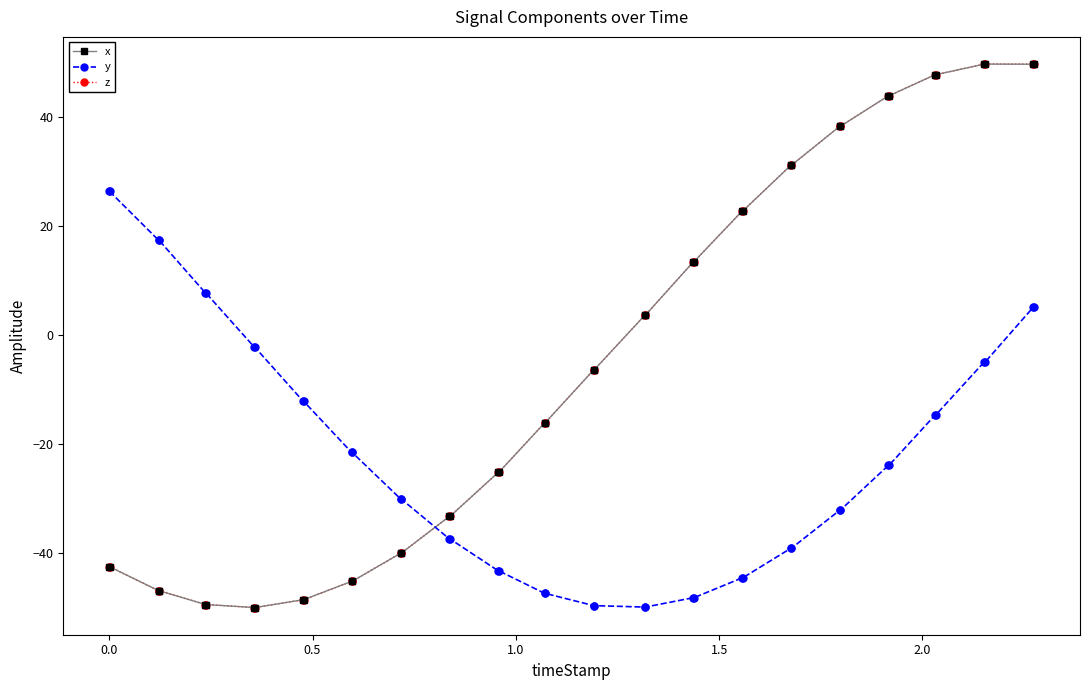

Is this an area chart (filled region under the line)?

No